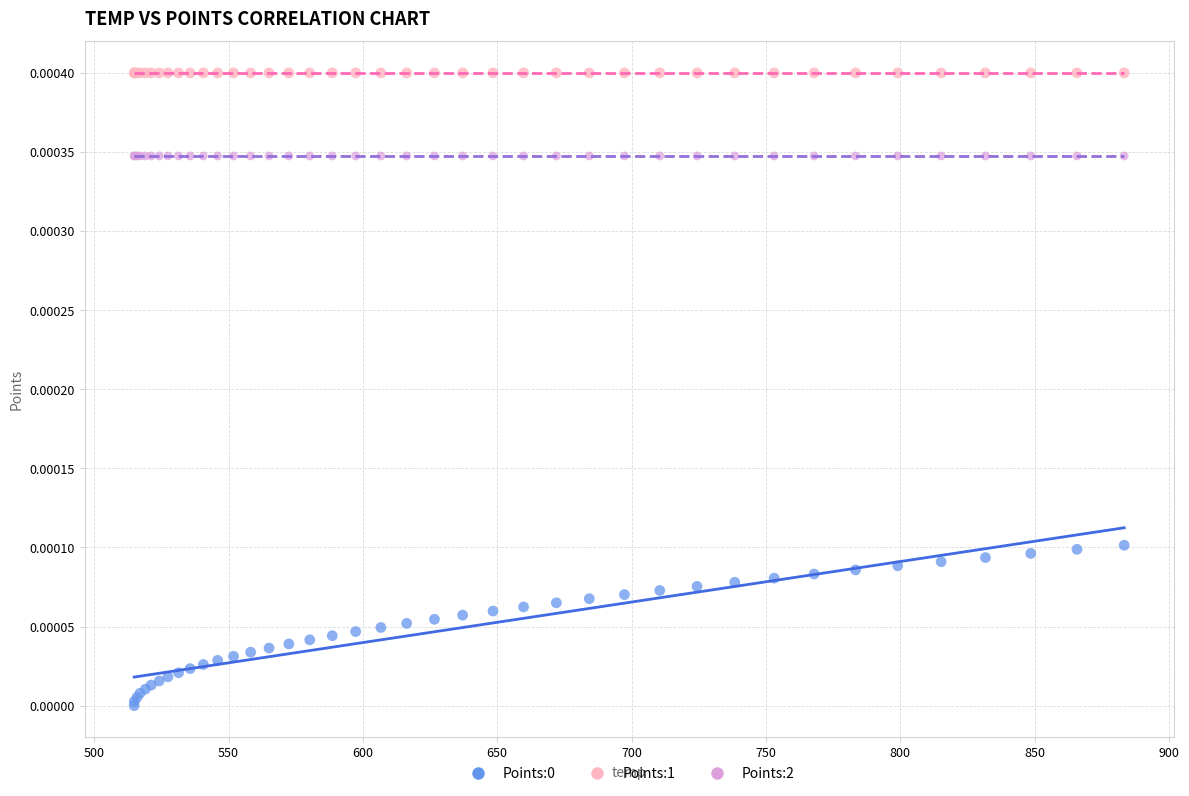

Which series reaches the maximum Y coordinate?

Points:1